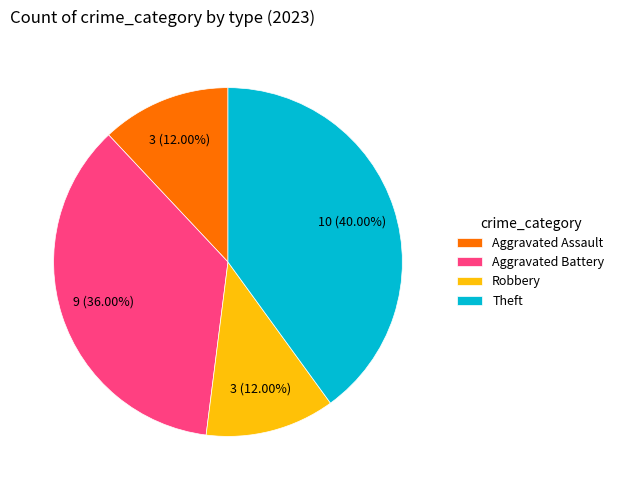

What is the largest slice in the pie chart?

Theft